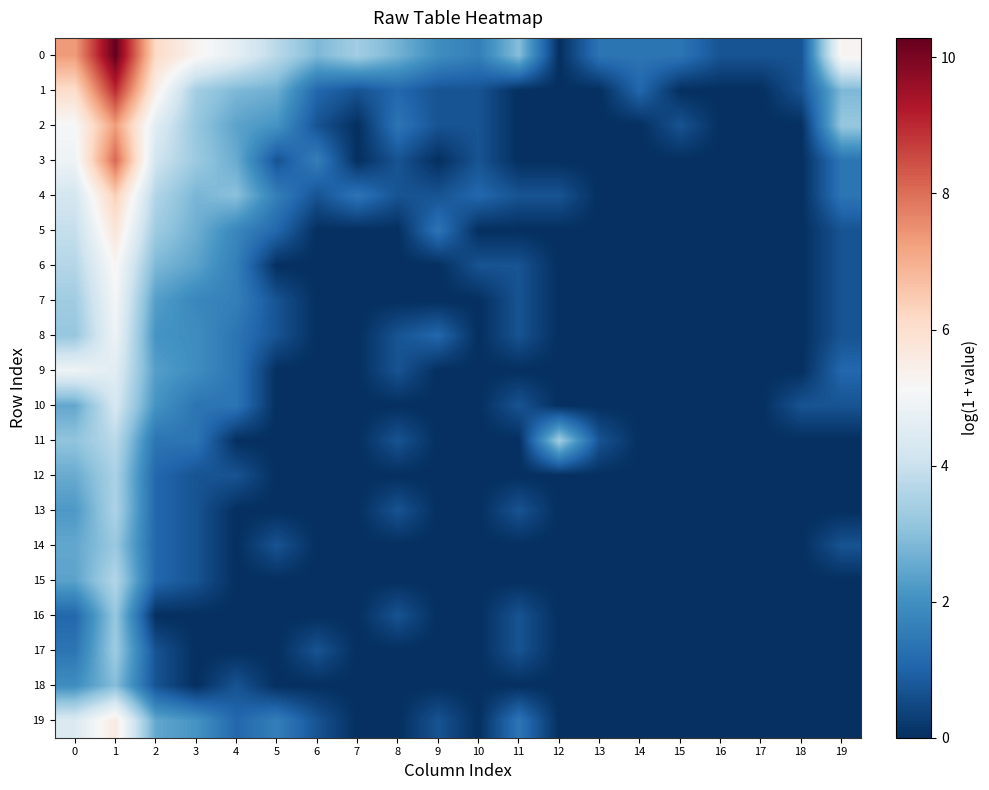

Rank the series at 8 from highest to lowest value.

0, 2, 1, 3, 4, 8, 9, 11, 13, 16, 5, 6, 7, 10, 12, 14, 15, 17, 18, 19